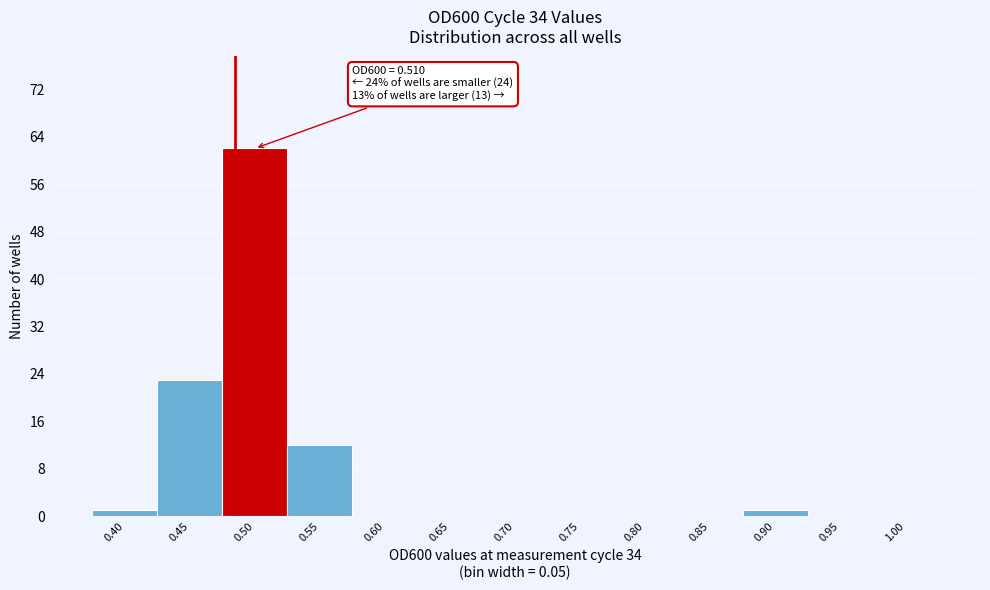

Reading left to right, list all the values displayed in this chart.

0.40=1	0.45=23	0.50=62	0.55=12	0.60=0	0.65=0	0.70=0	0.75=0	0.80=0	0.85=0	0.90=1	0.95=0	1.00=0